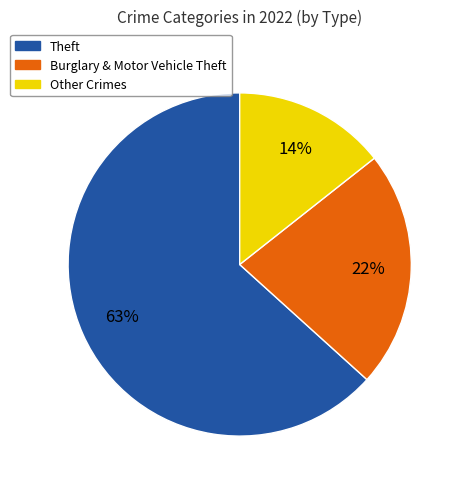

To the nearest percent, what is the average slice percentage?

33%